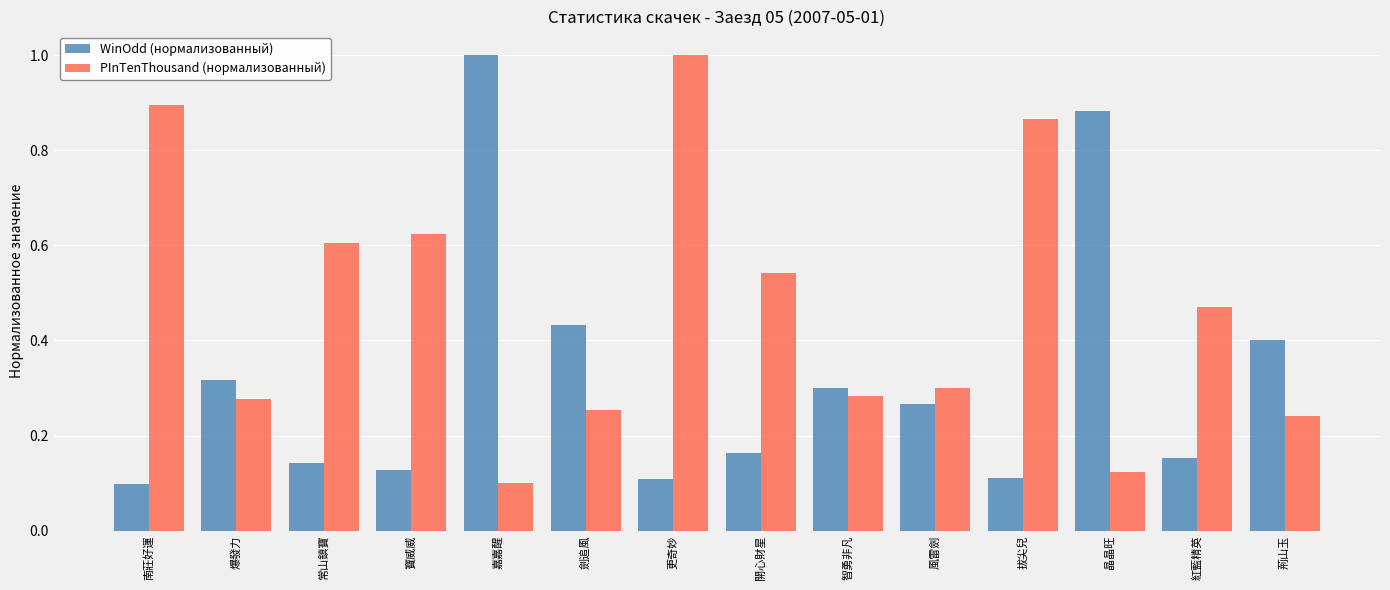

What is the total value across all series at 劍追風?

0.7